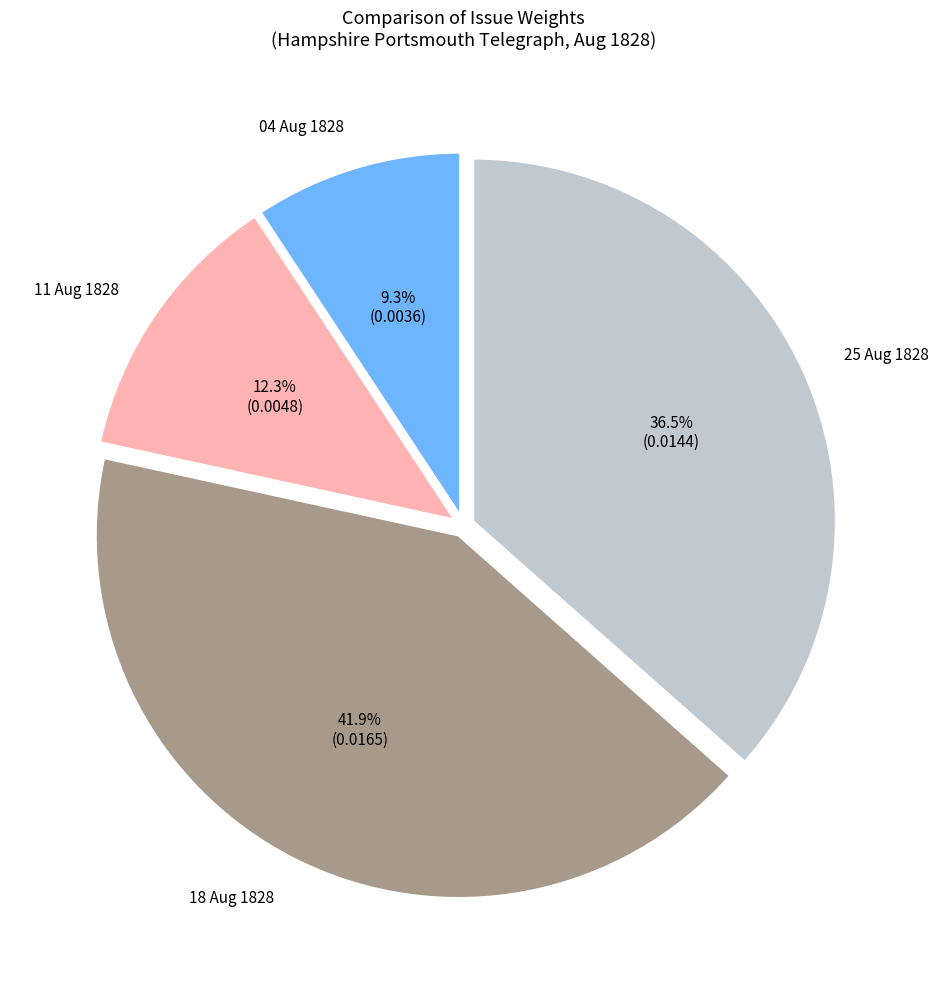

To the nearest percent, what is the average slice percentage?

25%